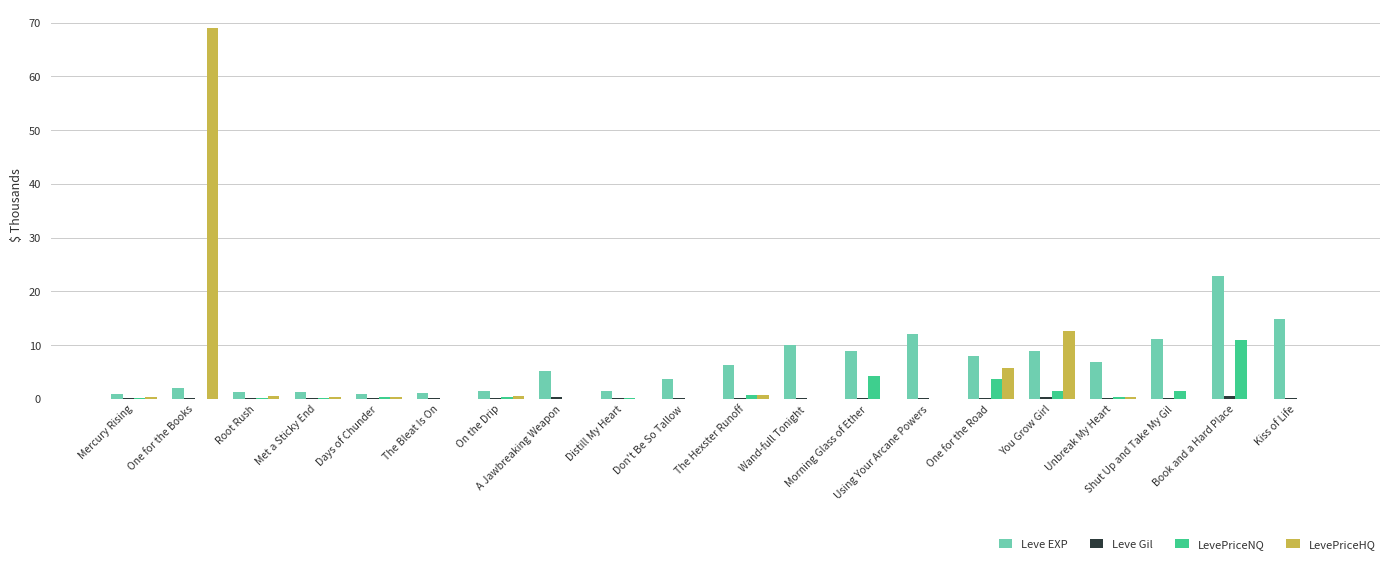

What is the sum of all Leve EXP values?

128.6